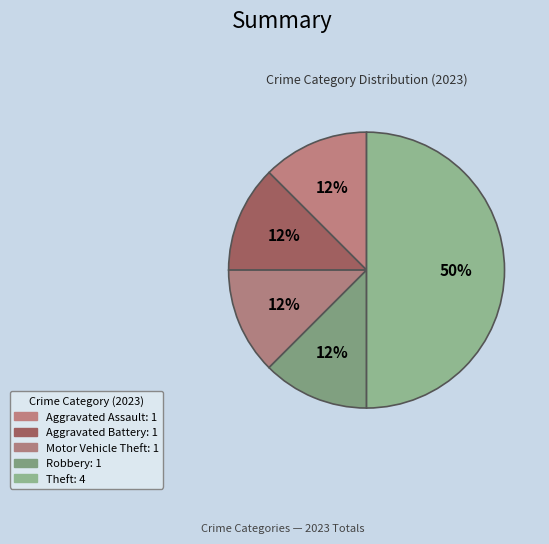

Which category has the biggest portion of the pie?

Theft